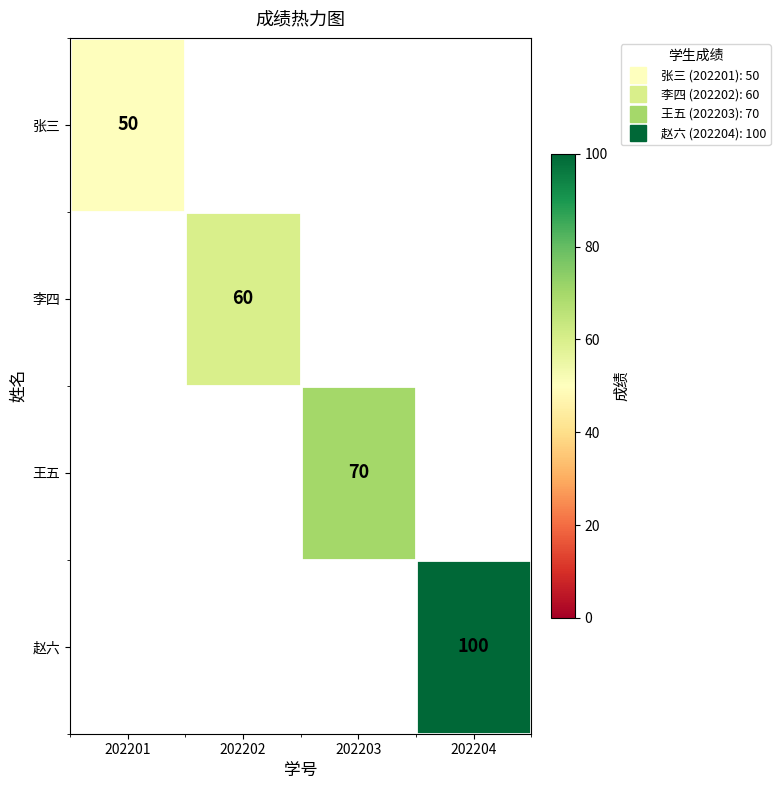

Which series has the largest range (max minus min)?

张三